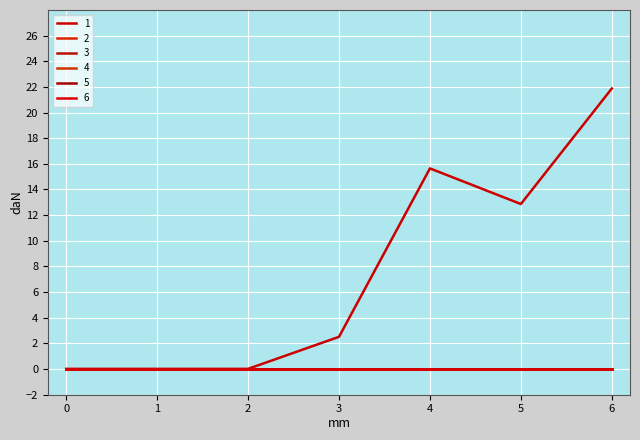

Does the chart display data point markers on the line(s)?

No